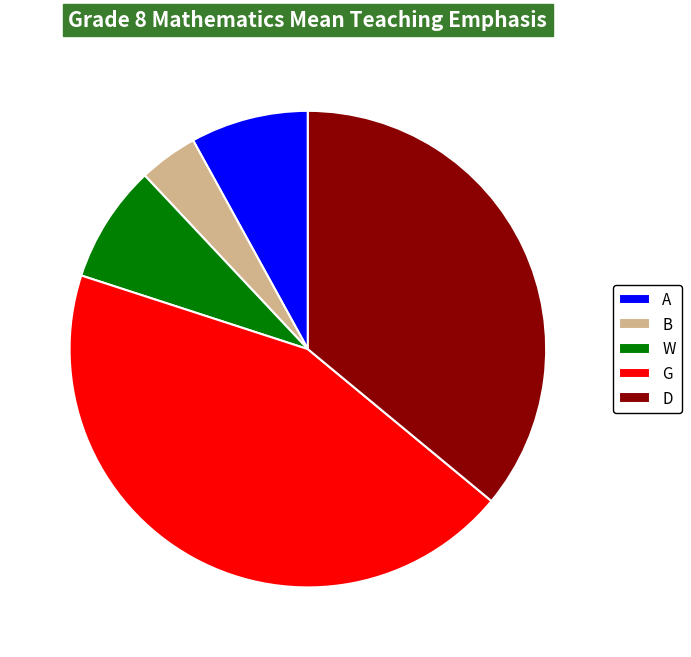

What is the smallest slice in the pie chart?

B